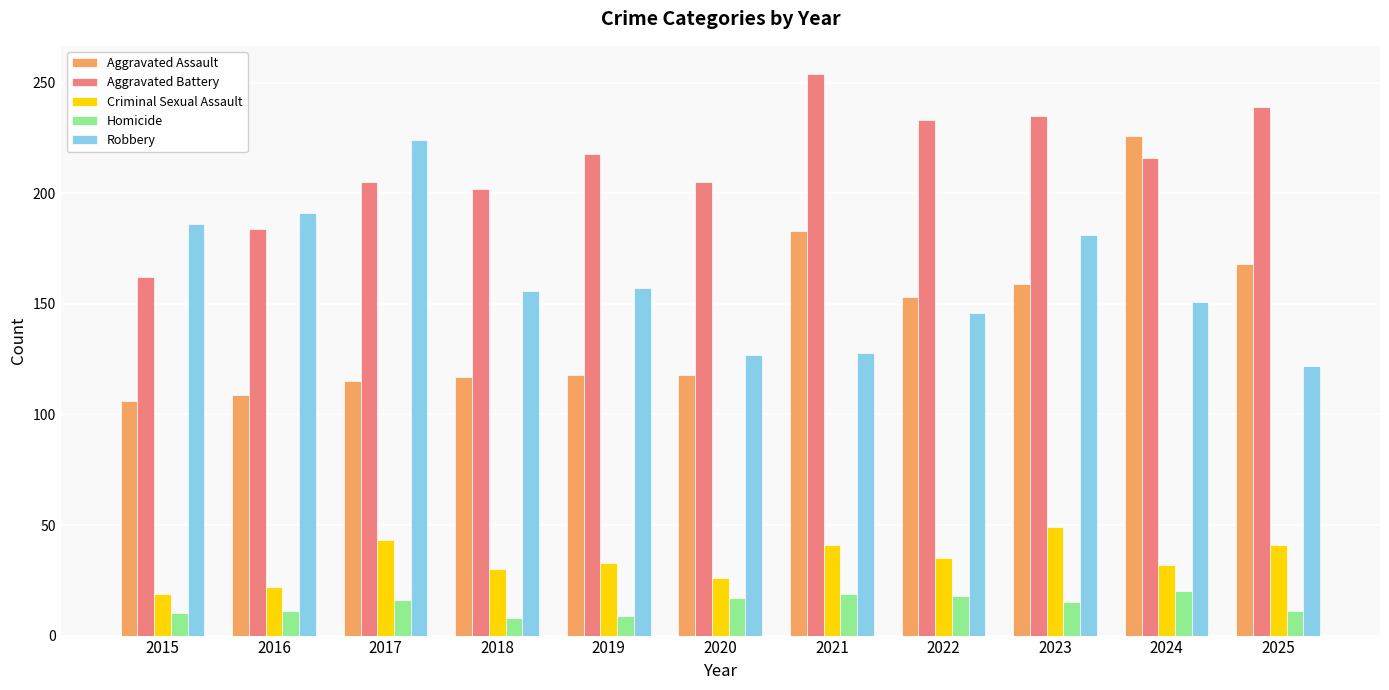

What is the minimum value for Aggravated Assault?

106